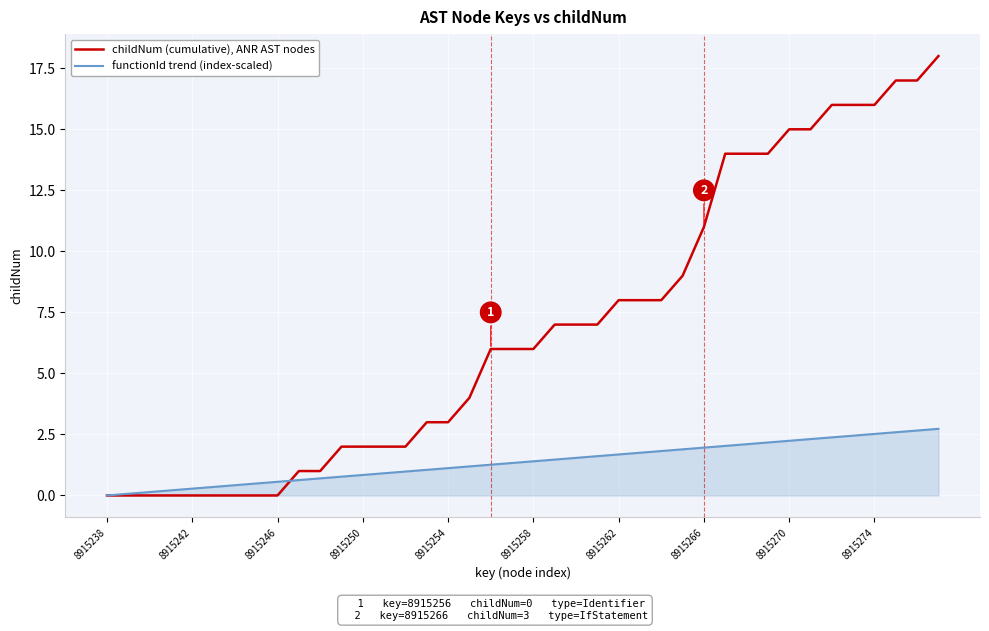

What is the maximum value for childNum (cumulative), ANR AST nodes?

18.0